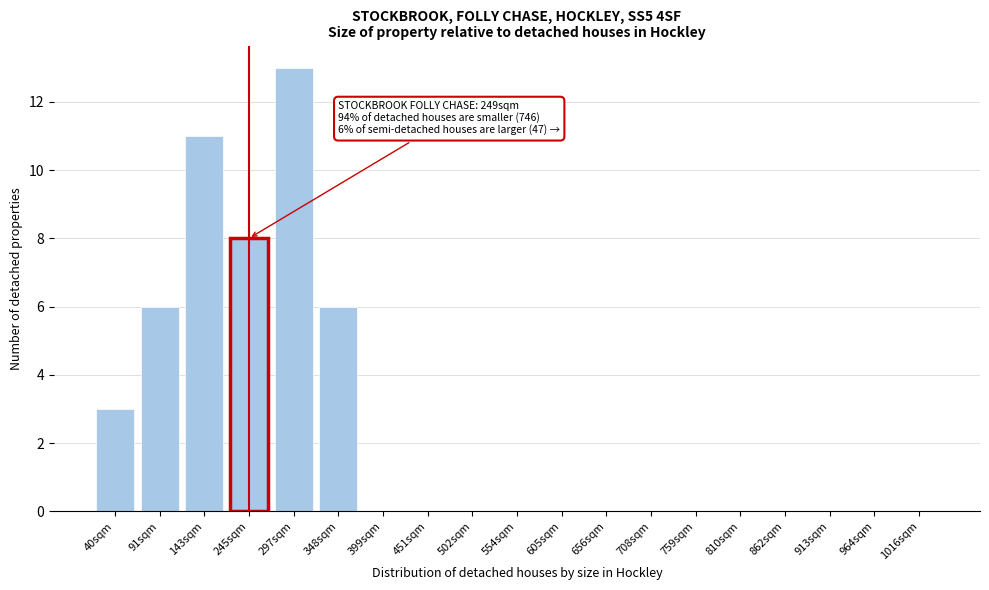

Reading left to right, extract all data points from this chart.

40sqm=3	91sqm=6	143sqm=11	245sqm=8	297sqm=13	348sqm=6	399sqm=0	451sqm=0	502sqm=0	554sqm=0	605sqm=0	656sqm=0	708sqm=0	759sqm=0	810sqm=0	862sqm=0	913sqm=0	964sqm=0	1016sqm=0